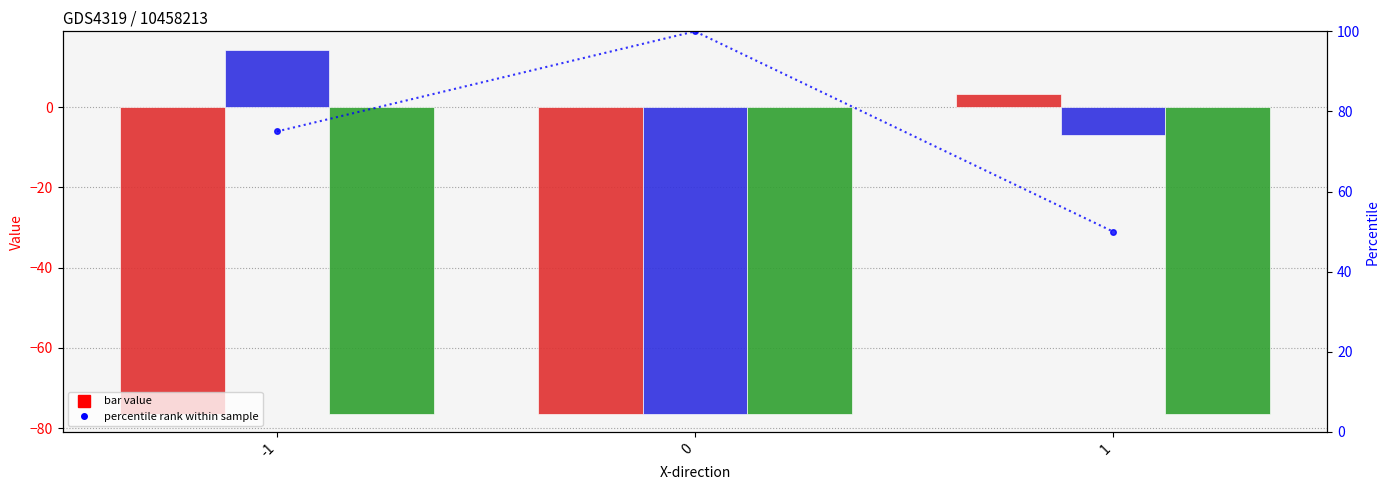

What is the sum of the values at 1 and 0?

150